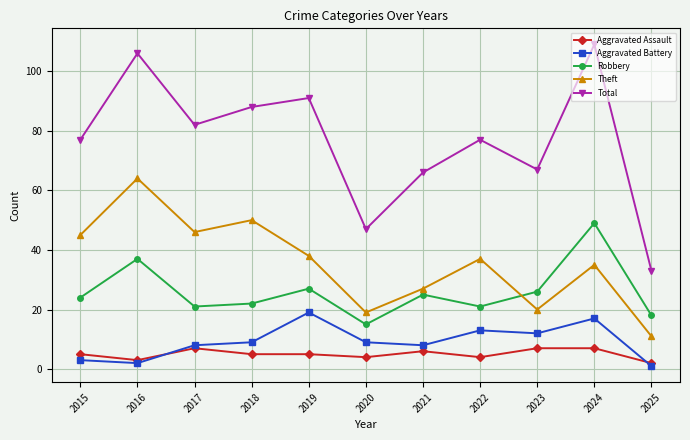

How many interior local peaks does the Aggravated Battery series have?

3